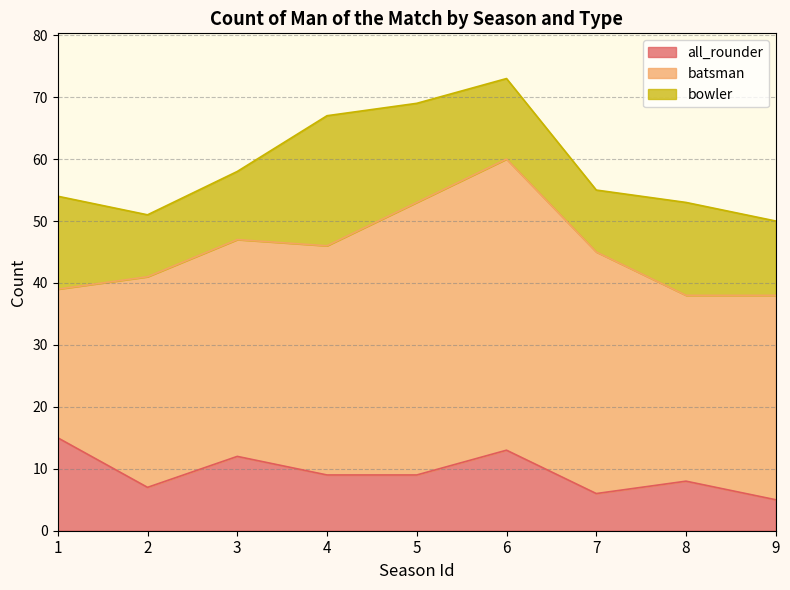

Reading right to left, what are all the values shown in this chart?

all_rounder: 9=5	8=8	7=6	6=13	5=9	4=9	3=12	2=7	1=15
batsman: 9=33	8=30	7=39	6=47	5=44	4=37	3=35	2=34	1=24
bowler: 9=12	8=15	7=10	6=13	5=16	4=21	3=11	2=10	1=15